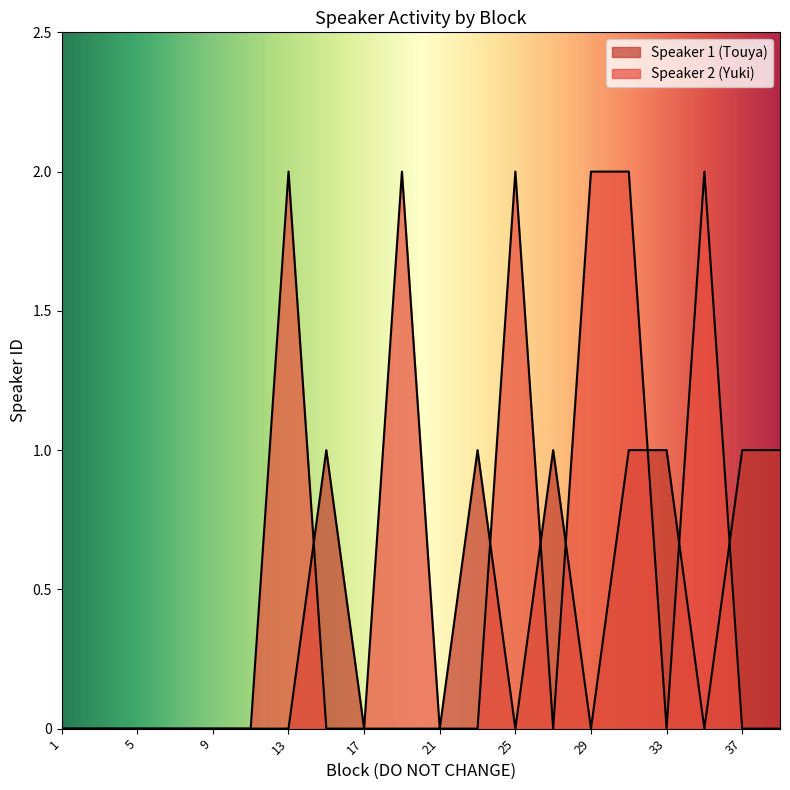

The Speaker 1 (Touya) series shows -1 at 7. True or false?

False